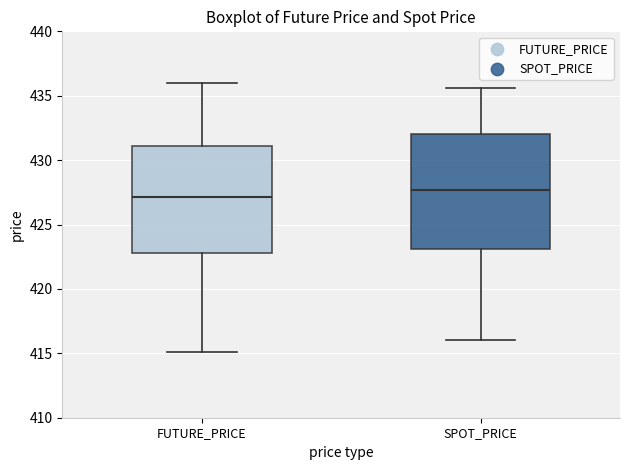

Which box's median line is the lowest?

FUTURE_PRICE